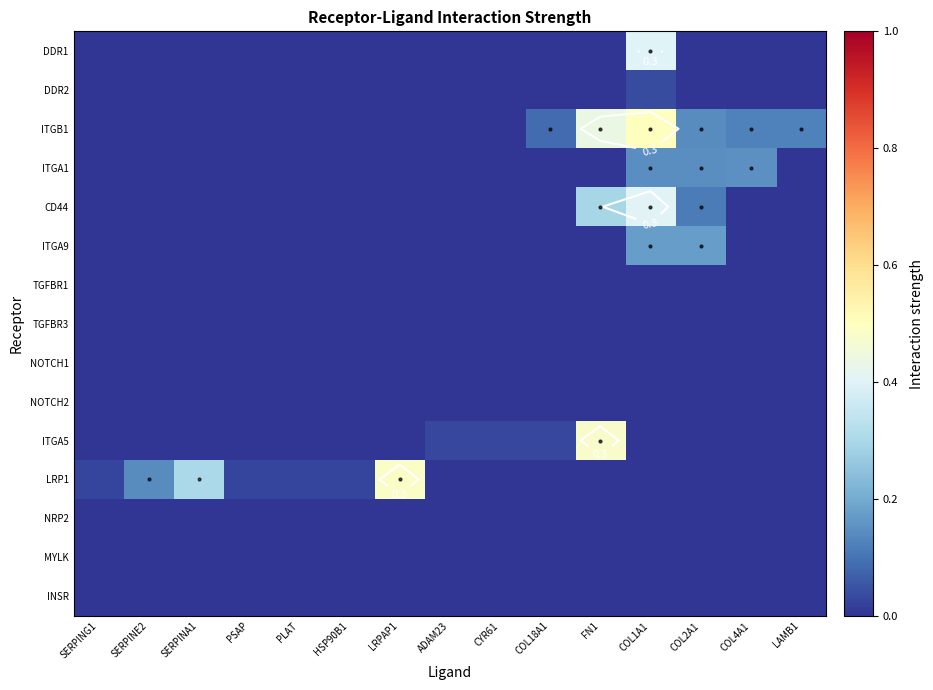

What is the total value across all series at LAMB1?

0.1